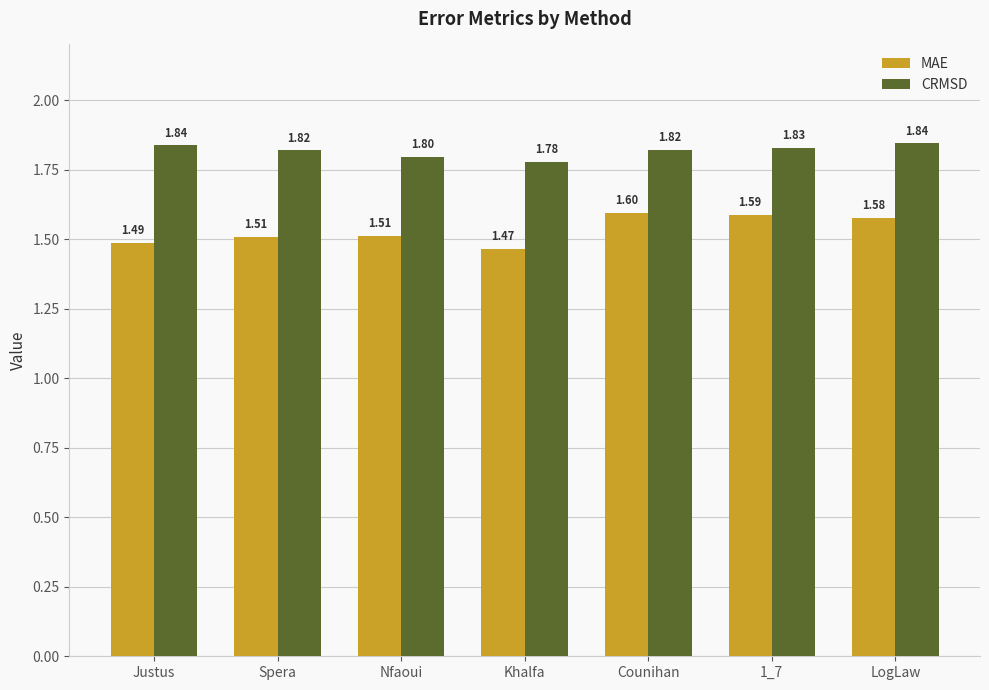

Rank the series by their maximum value, from lowest to highest.

MAE, CRMSD